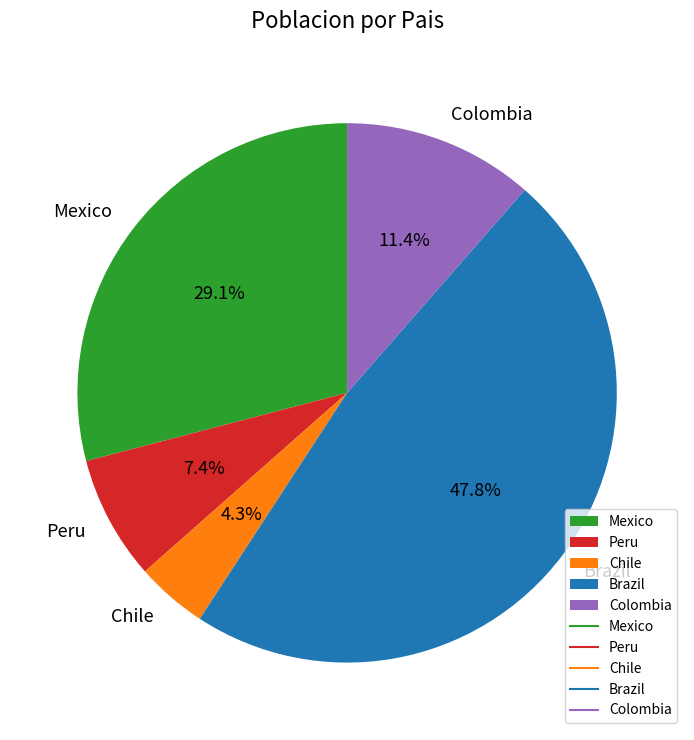

Count the number of slices in the pie.

5